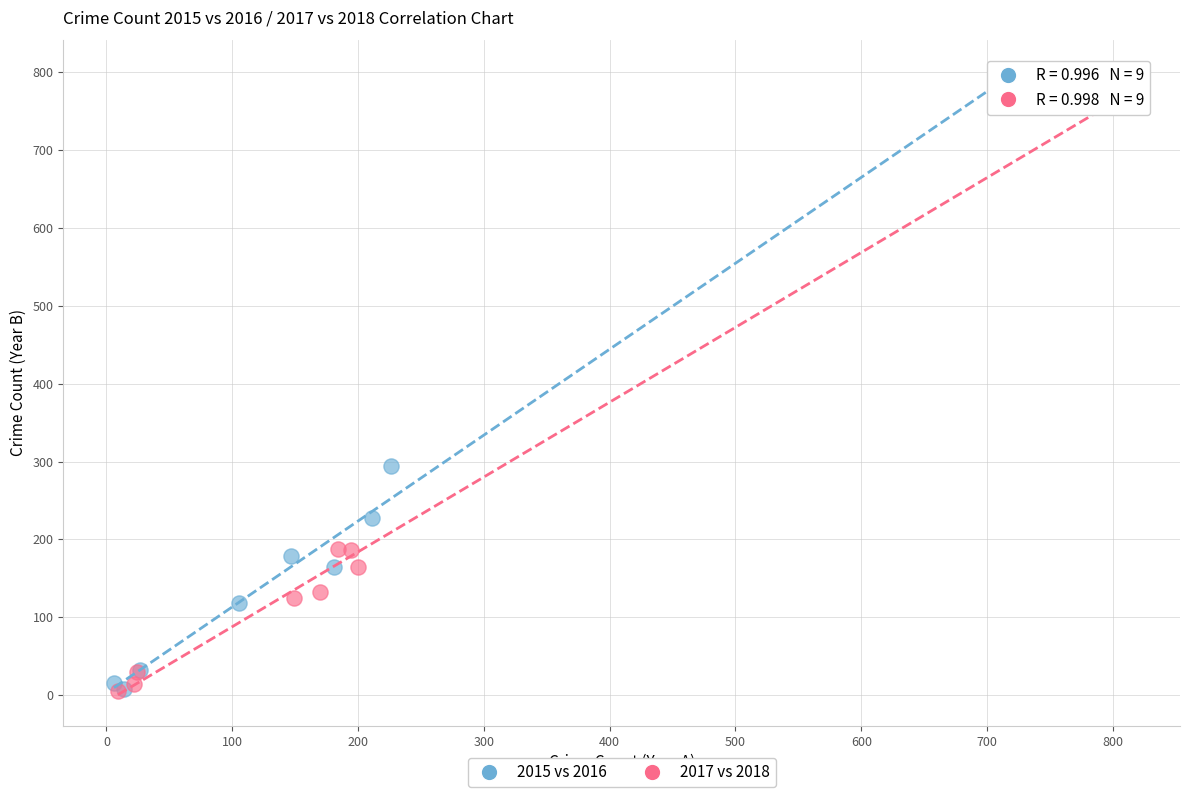

What are all the series names shown in the legend?

2015 vs 2016, 2017 vs 2018